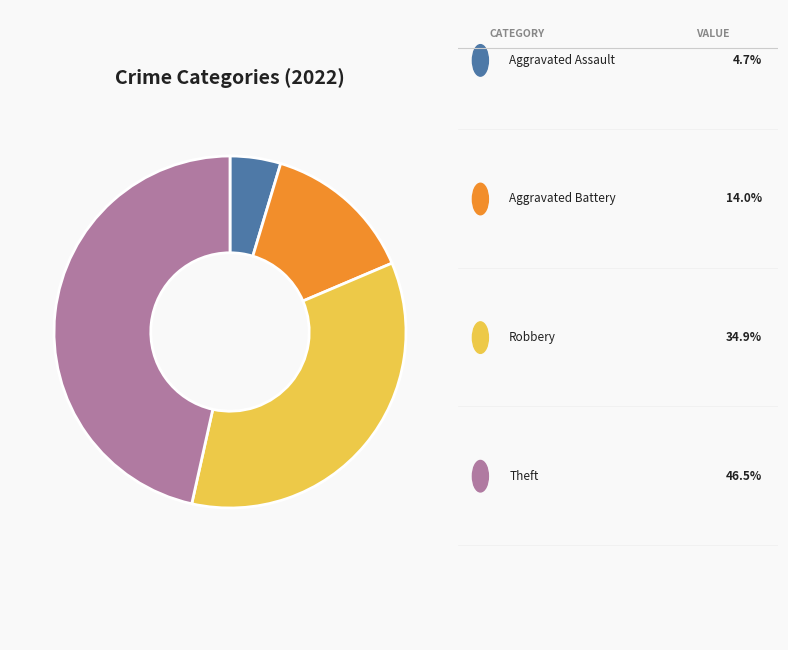

Is there any slice that represents more than half of the pie?

No